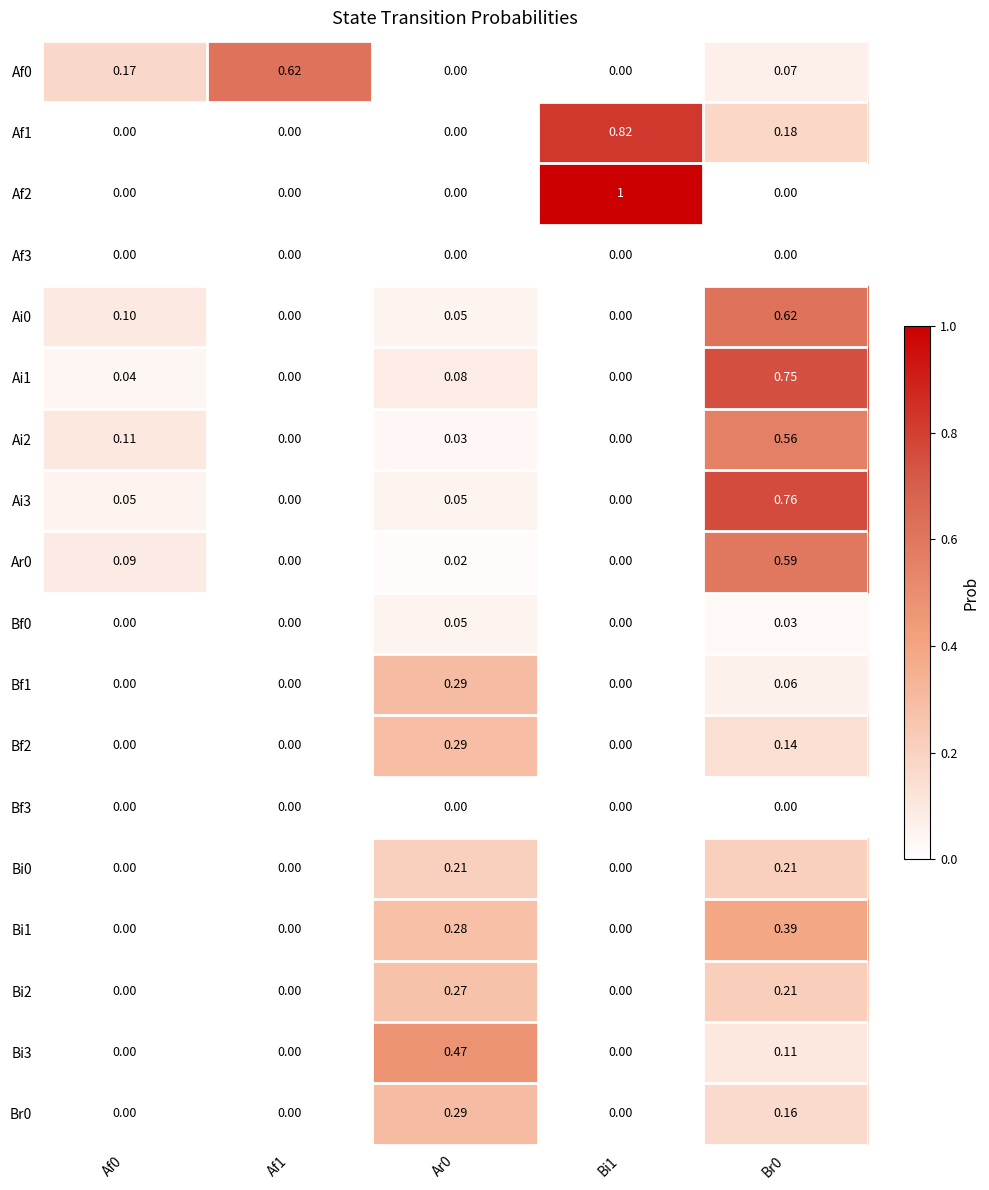

Is the value of Bf1 at Ar0 greater than the value of Ai2 at Af0?

Yes